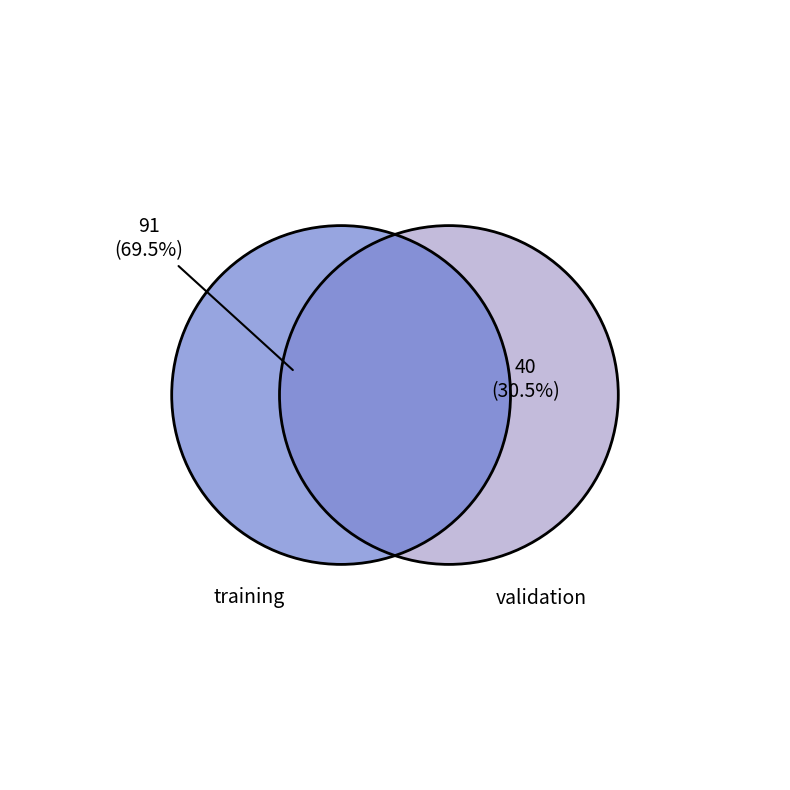

What is the change in value from training to validation?

-51